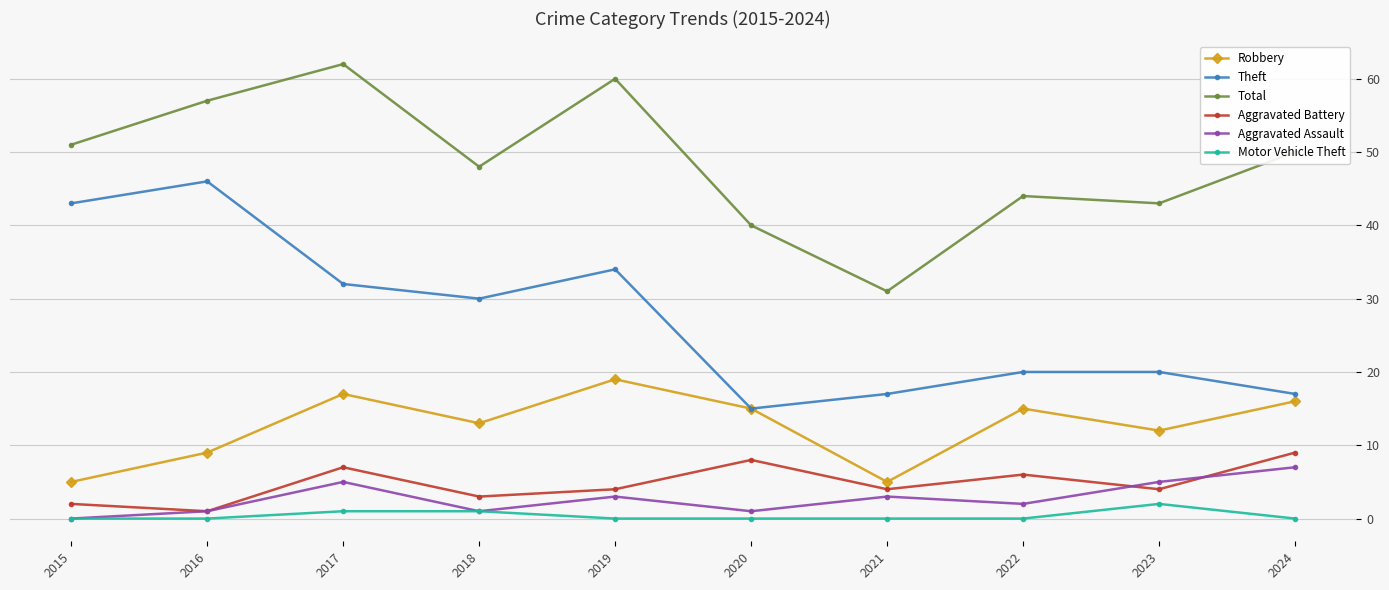

At which category does Total reach its first local valley?

2018